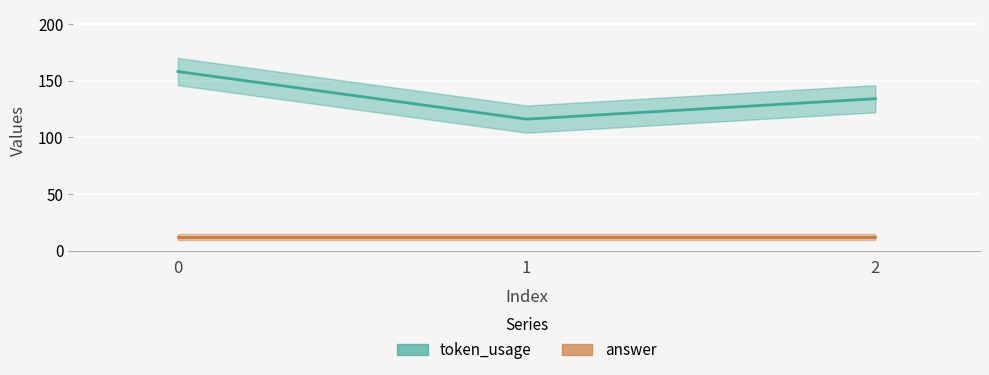

What is the difference between the values at 1 and 2?

18